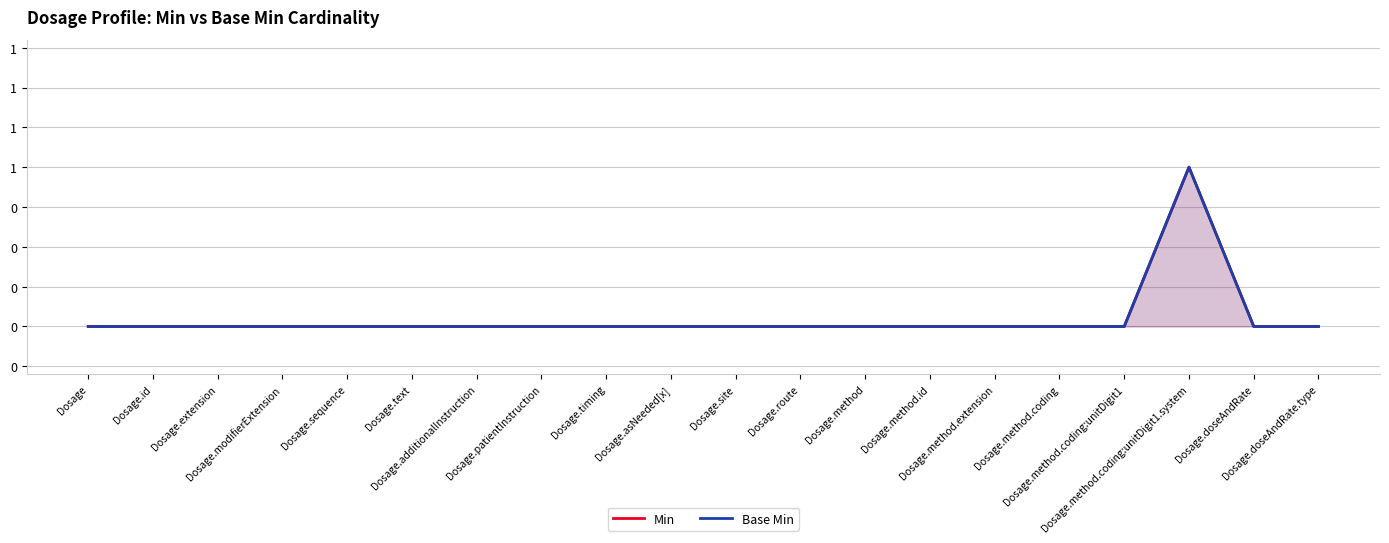

At which label does Min reach its minimum?

Dosage